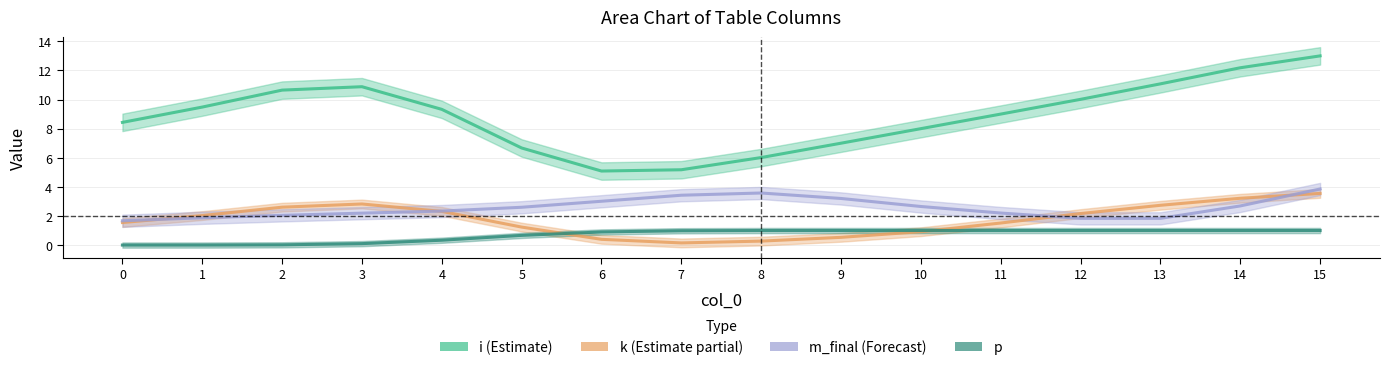

Read the k (Estimate partial) value at 15.

3.5